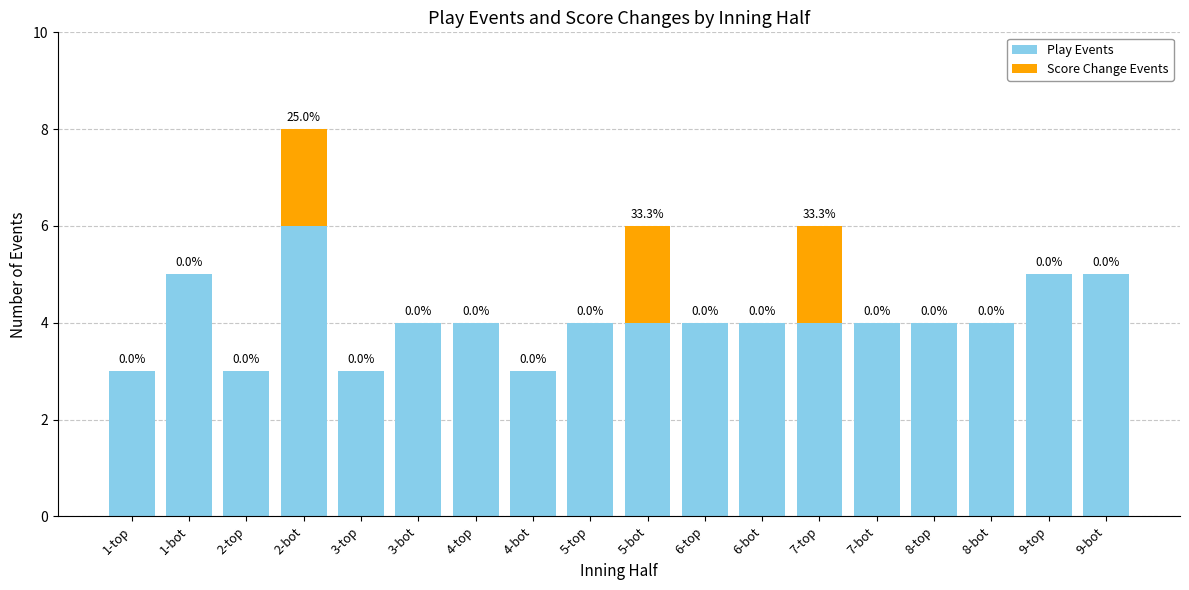

What is the sum of the Play Events values at 3-bot and 4-top?

8